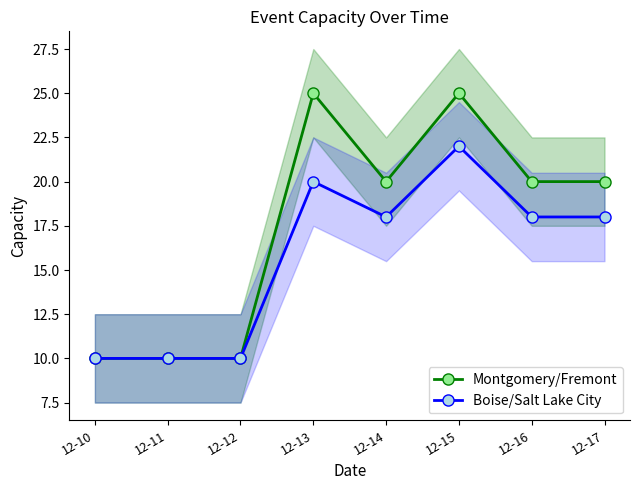

What is the difference between the maximum and minimum values in the Boise/Salt Lake City series?

12